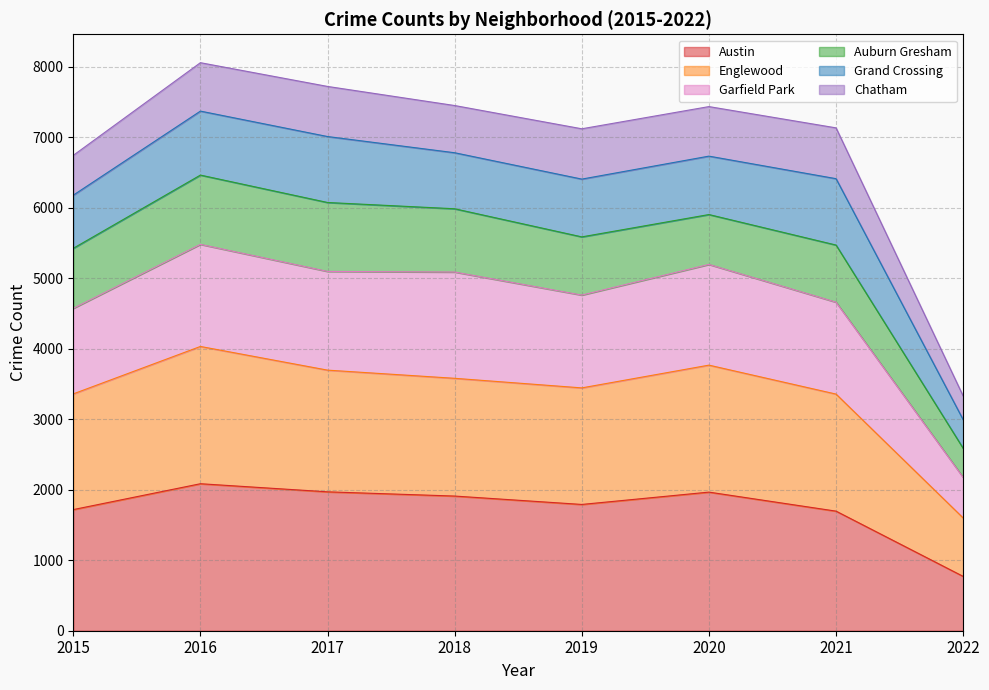

At which label does Austin reach its minimum?

2022